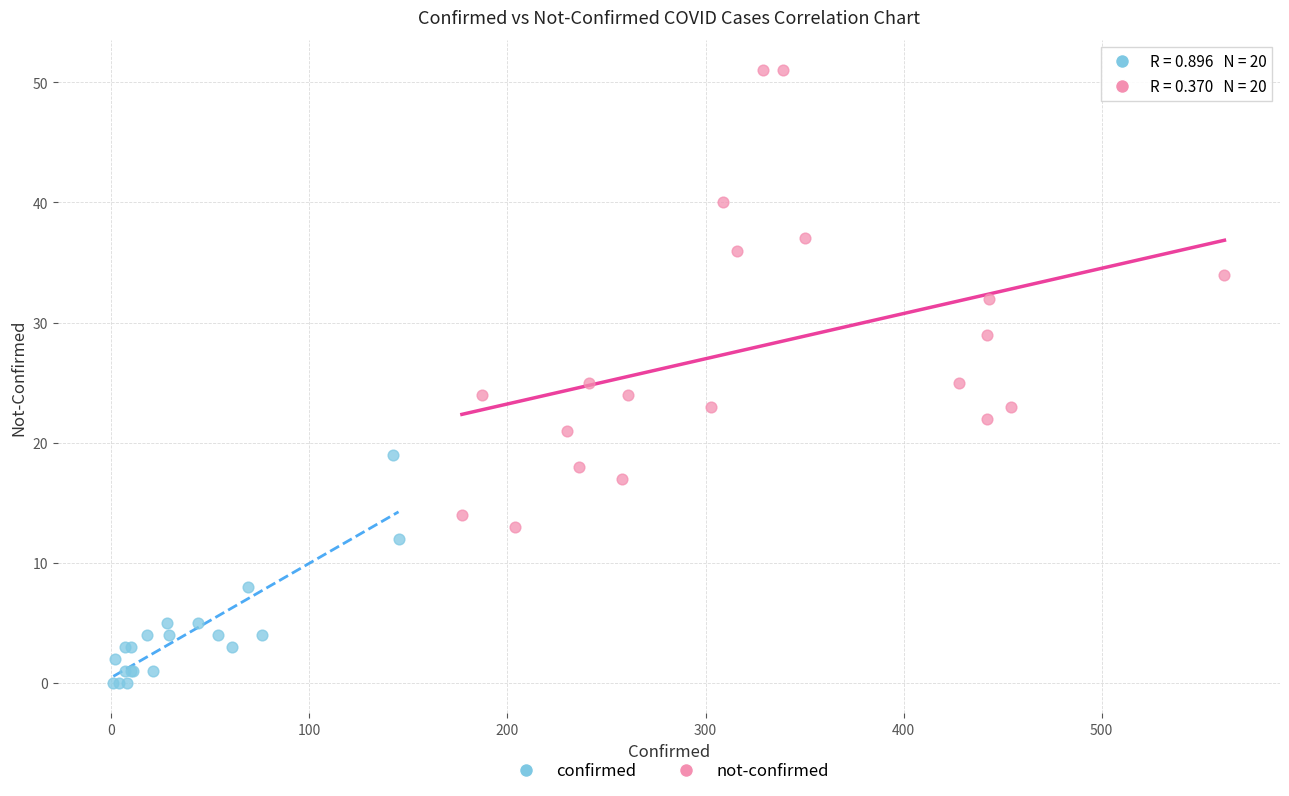

Which series contains the highest Y value?

not-confirmed